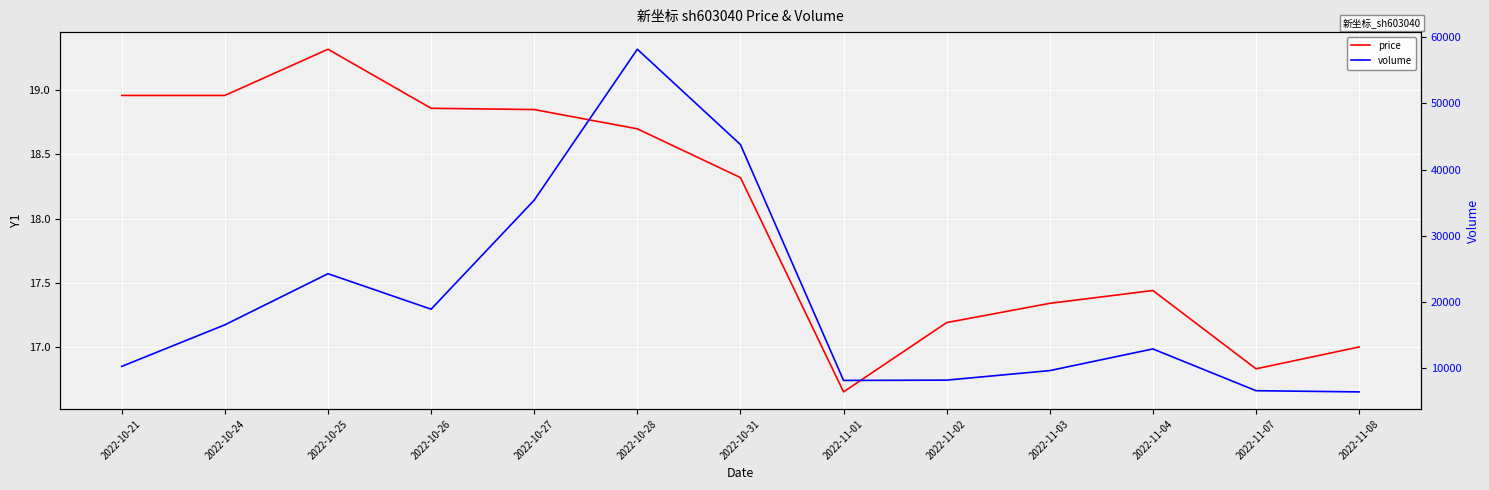

What is the difference between the maximum and minimum values in the price series?

2.7